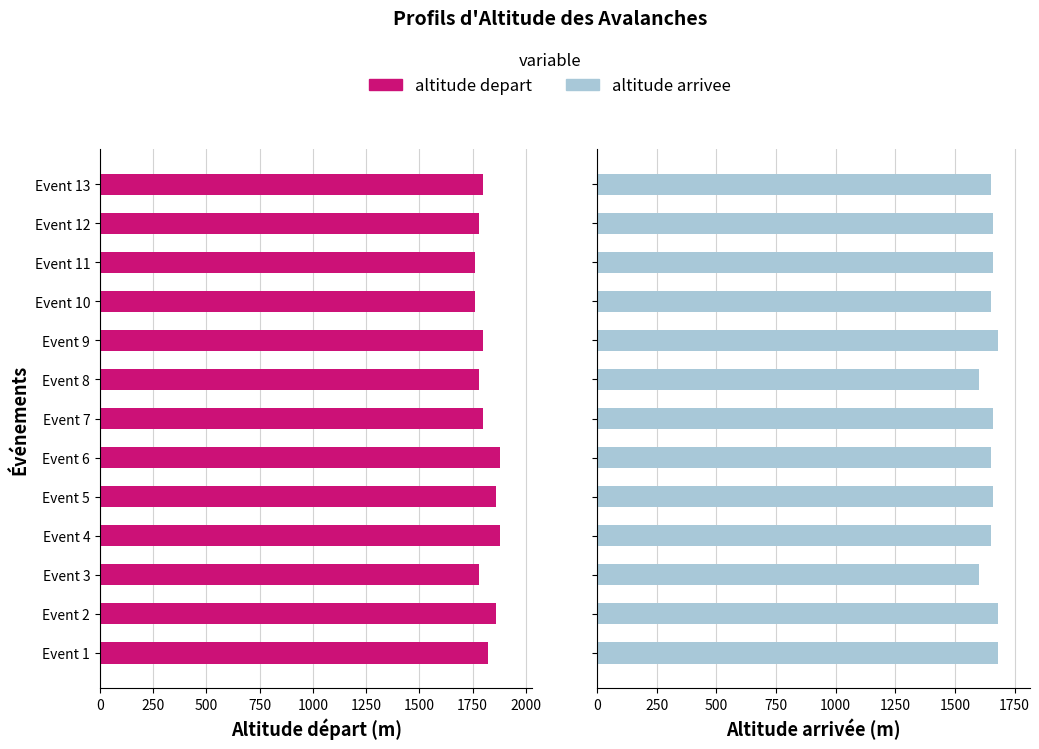

List the series in order of their peak value, highest first.

altitude depart, altitude arrivee